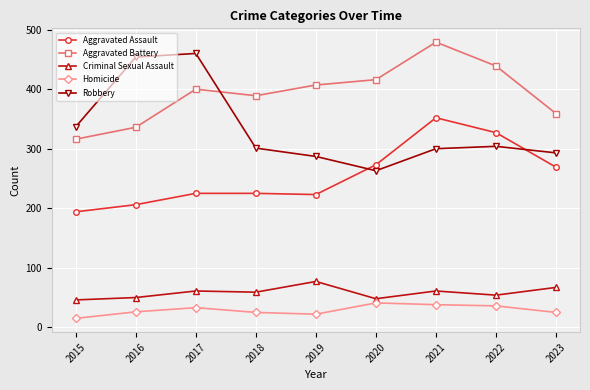

At which label does Homicide reach its minimum?

2015